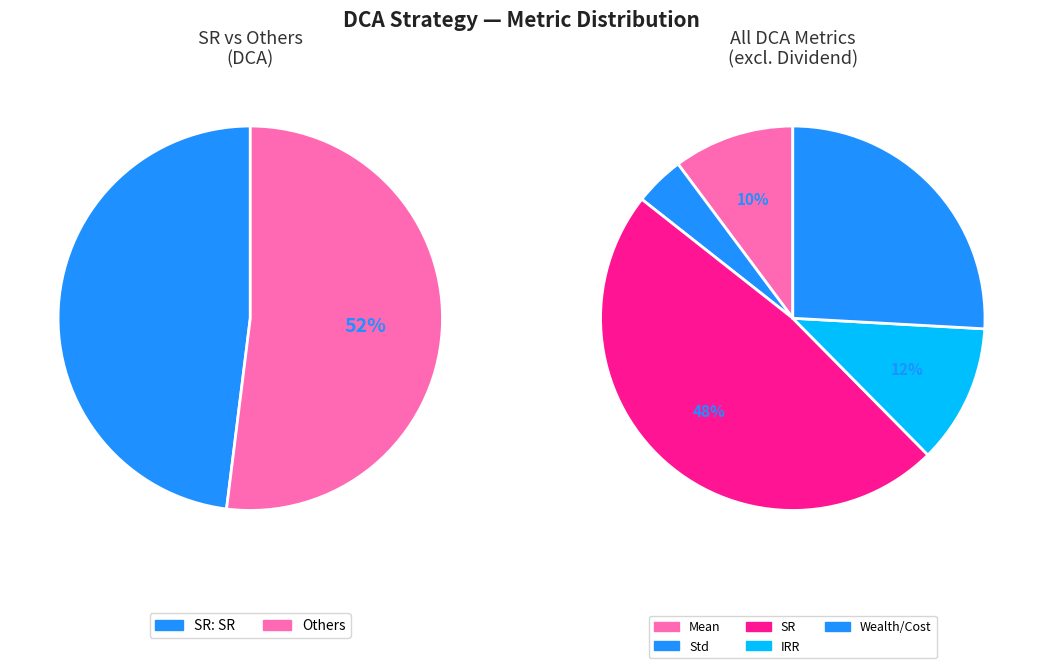

The IRR slice represents 1% of the pie. True or false?

False